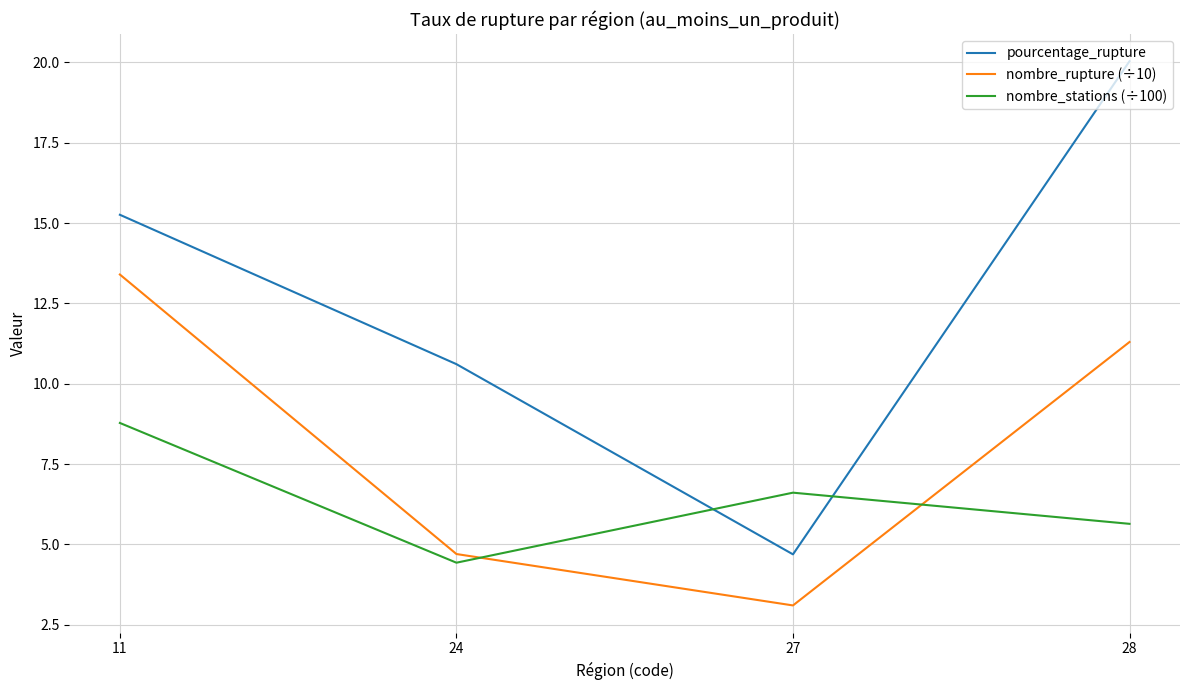

Which series has the largest range (max minus min)?

pourcentage_rupture